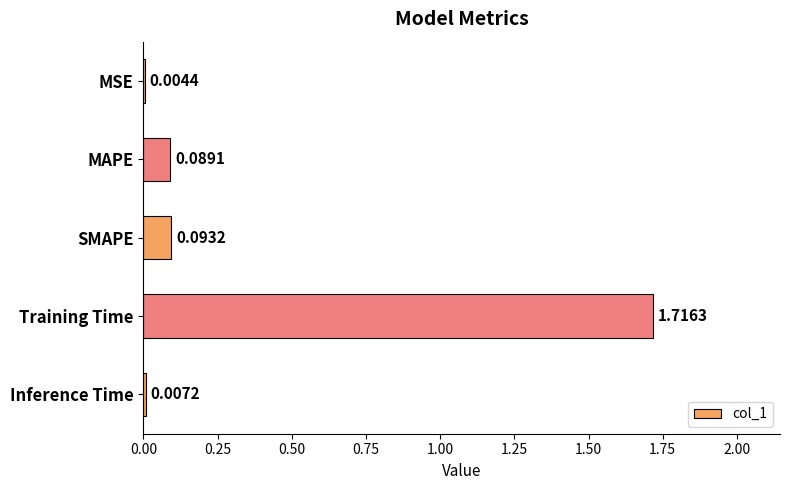

At which category does the chart reach its peak across all series?

Training Time